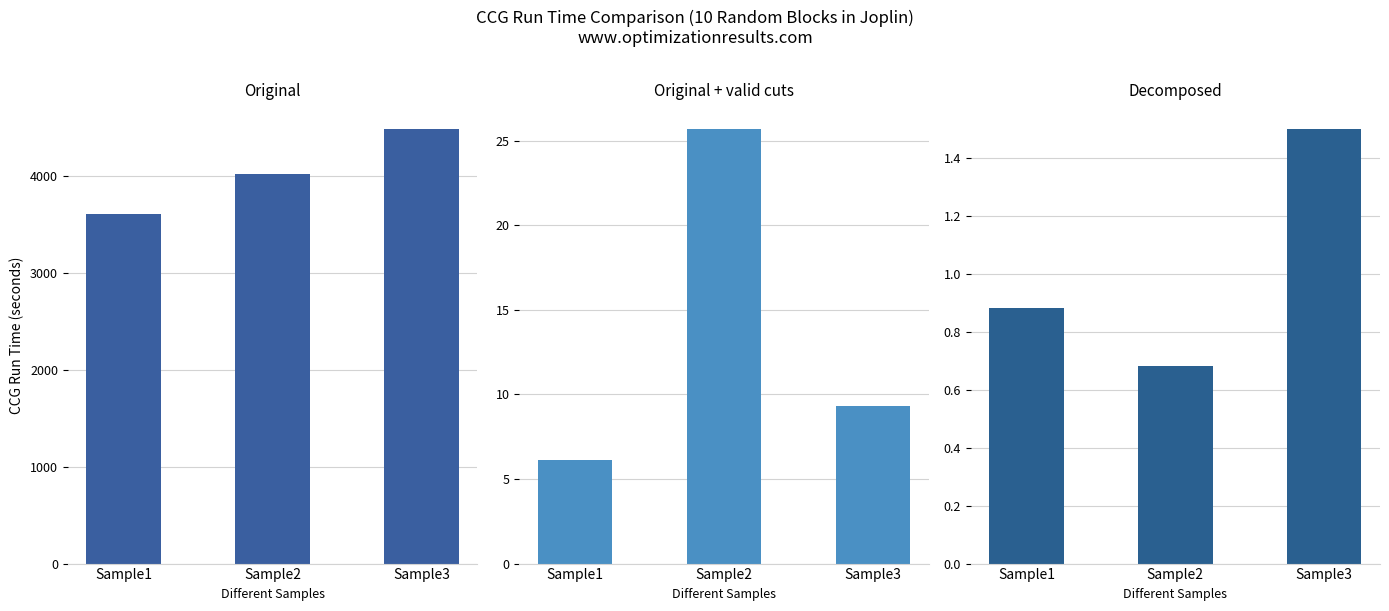

Which series has the largest total across all categories?

Original